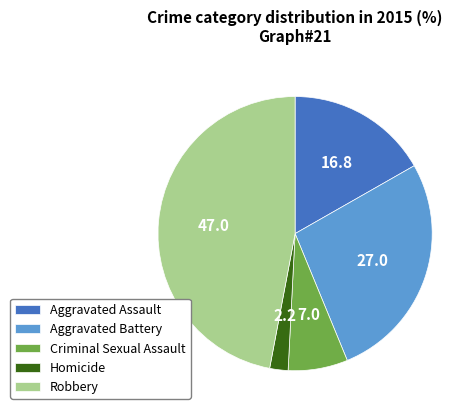

Is there any slice that represents more than half of the pie?

No